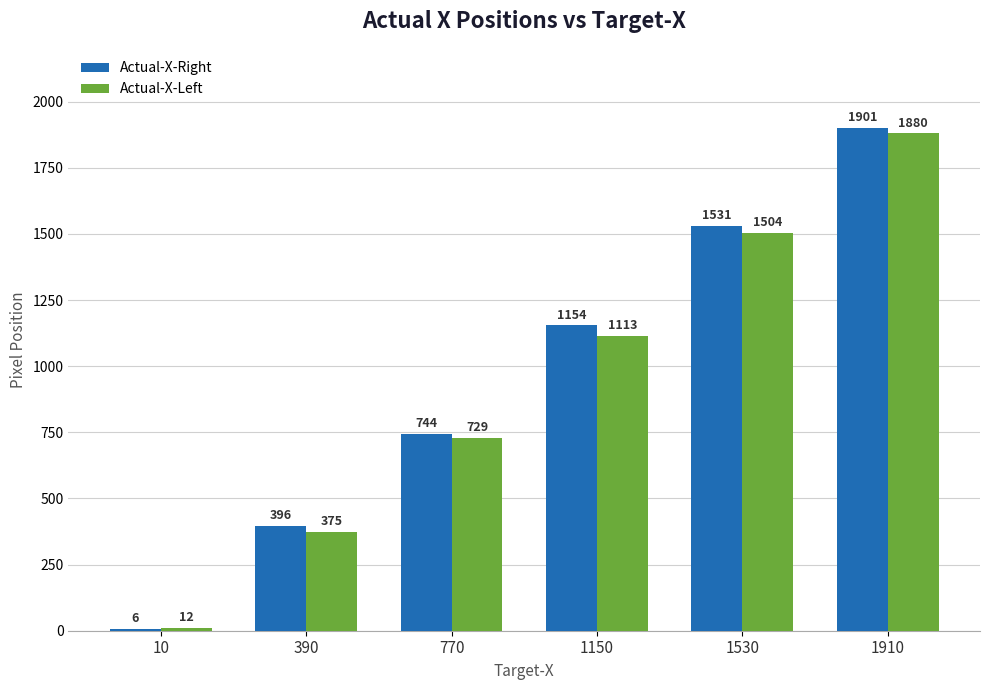

What is the maximum value shown in the chart?

1901